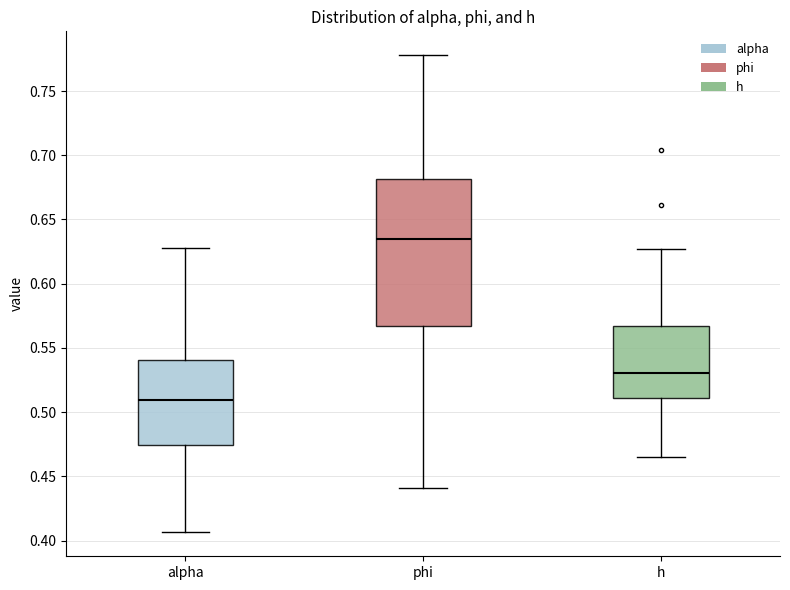

Reading left to right, transcribe this box plot: for each box, give where its median line is, the range the box spans, and where its two whiskers end, as read against the y-axis. The values are not printed on the chart, so give them approximately, as read against the axis.

alpha: median 0.510, box 0.475 to 0.540, whiskers 0.405 to 0.625
phi: median 0.635, box 0.565 to 0.680, whiskers 0.440 to 0.780
h: median 0.530, box 0.510 to 0.565, whiskers 0.465 to 0.625